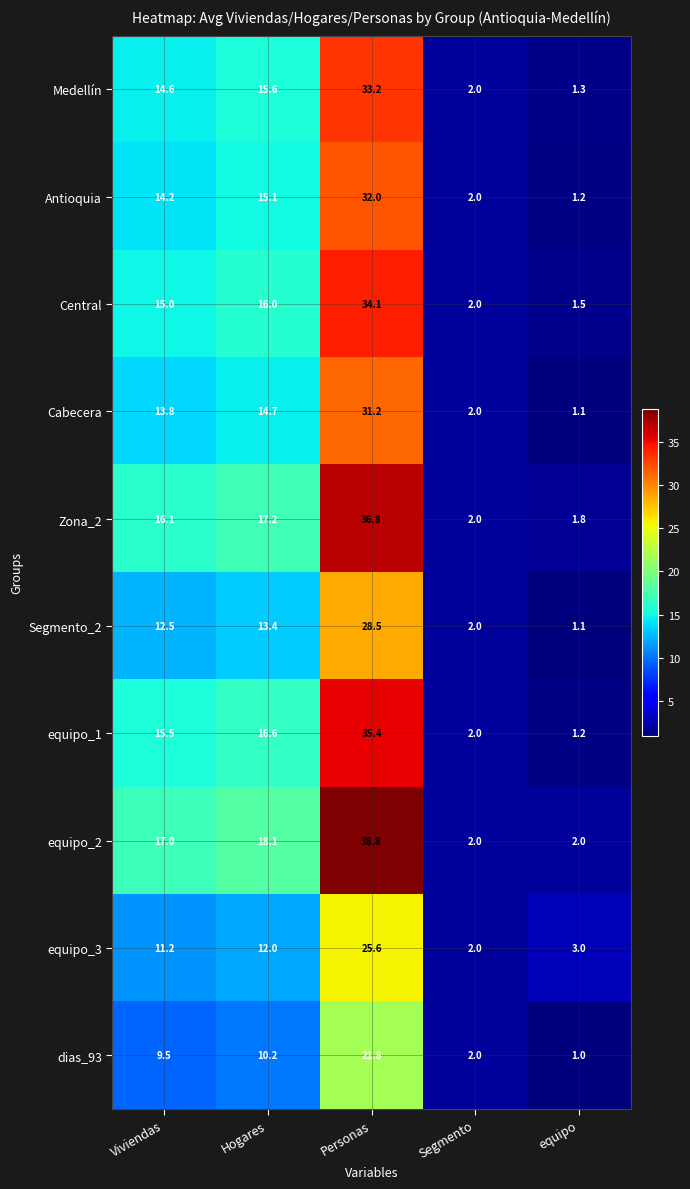

What is the difference between the maximum and second lowest values in the Central series?

32.1